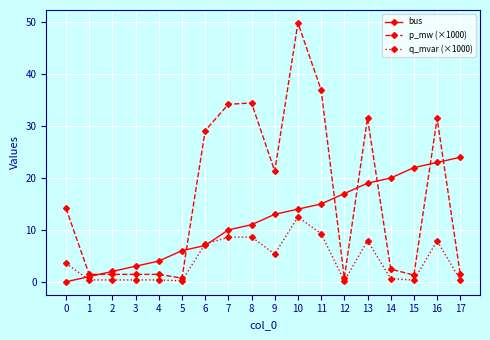

Is it true that q_mvar (×1000) equals 12.5 at 10?

True